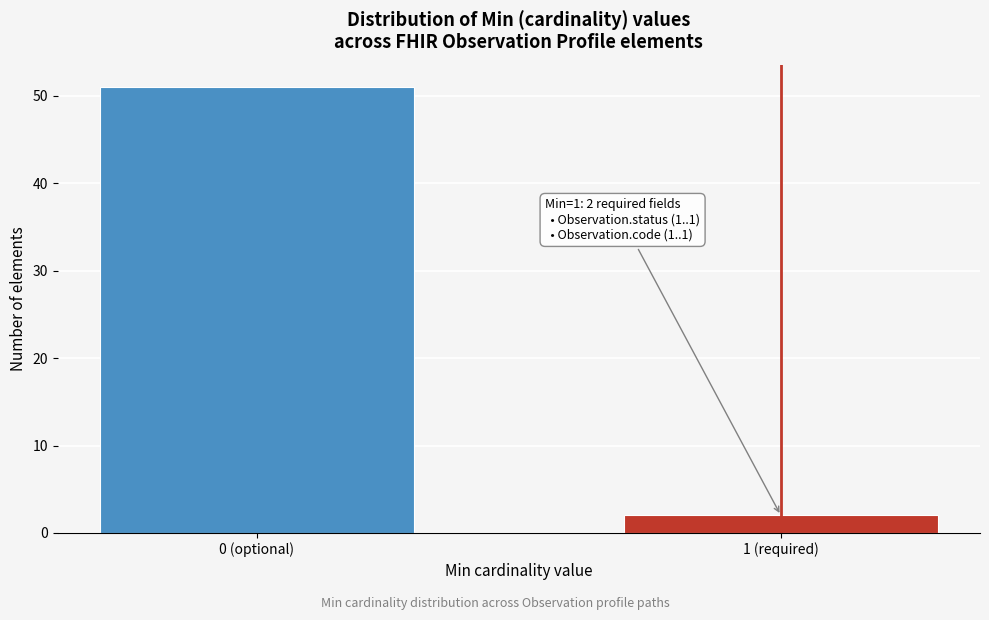

Reading left to right, transcribe all the data shown in this chart.

51	2